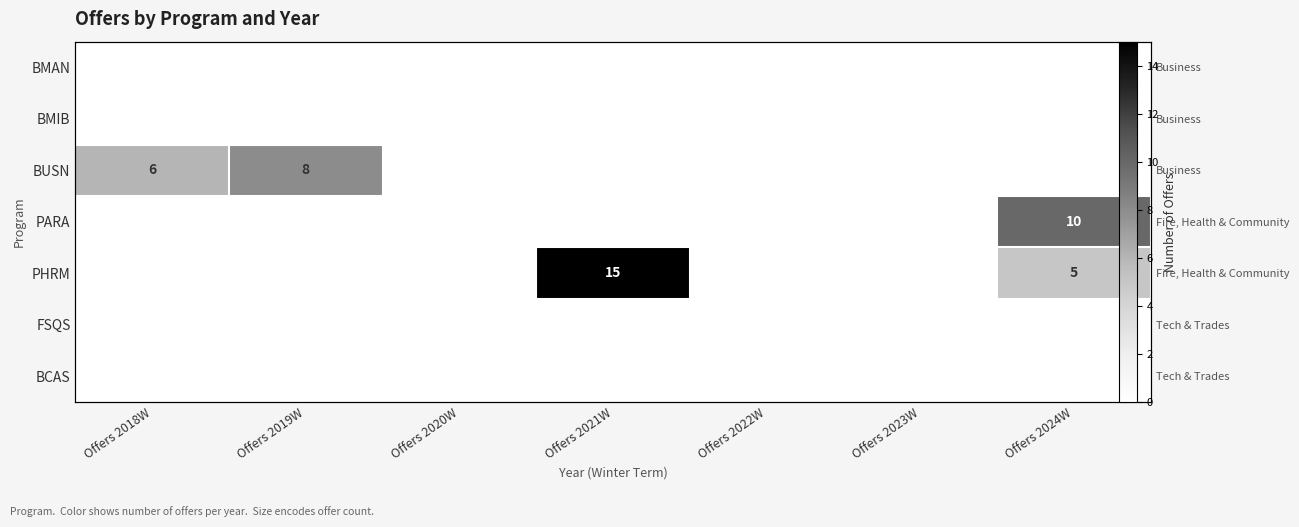

The BUSN series shows 0 at Offers 2021W. True or false?

True